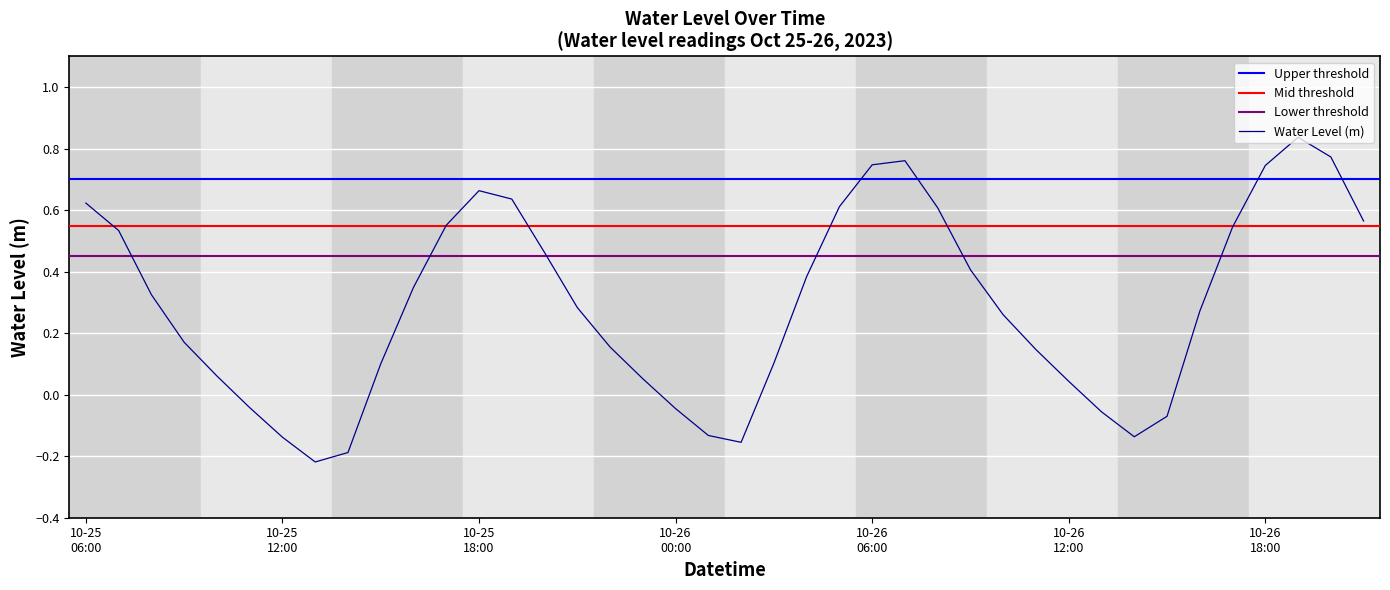

Reading left to right, transcribe all the data shown in this chart.

0.6	0.5	0.3	0.2	0.1	-0.0	-0.1	-0.2	-0.2	0.1	0.3	0.6	0.7	0.6	0.5	0.3	0.2	0.1	-0.0	-0.1	-0.2	0.1	0.4	0.6	0.7	0.8	0.6	0.4	0.3	0.1	0.0	-0.1	-0.1	-0.1	0.3	0.5	0.7	0.8	0.8	0.6